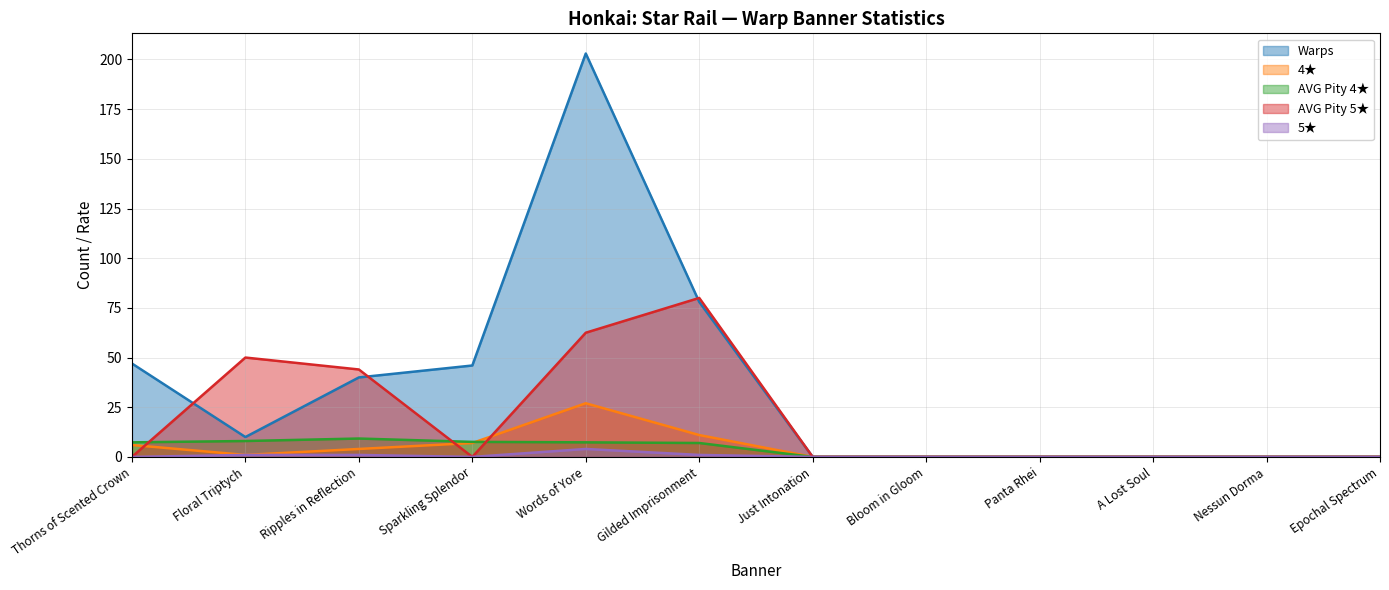

How many lines are shown in the chart?

5